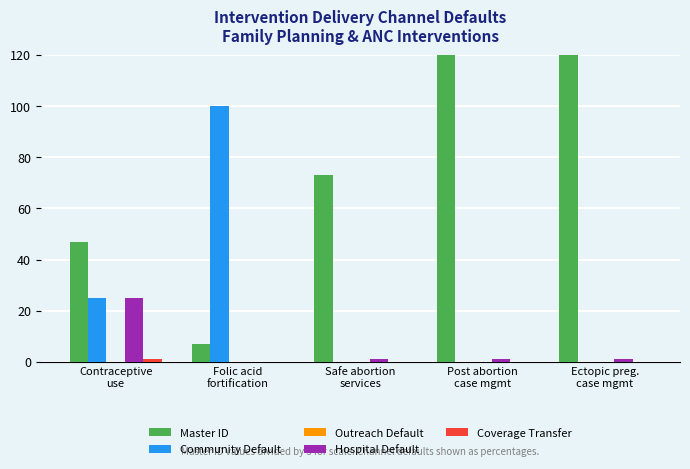

True or false: Master ID has a value of 14 at Contraceptive
use.

False